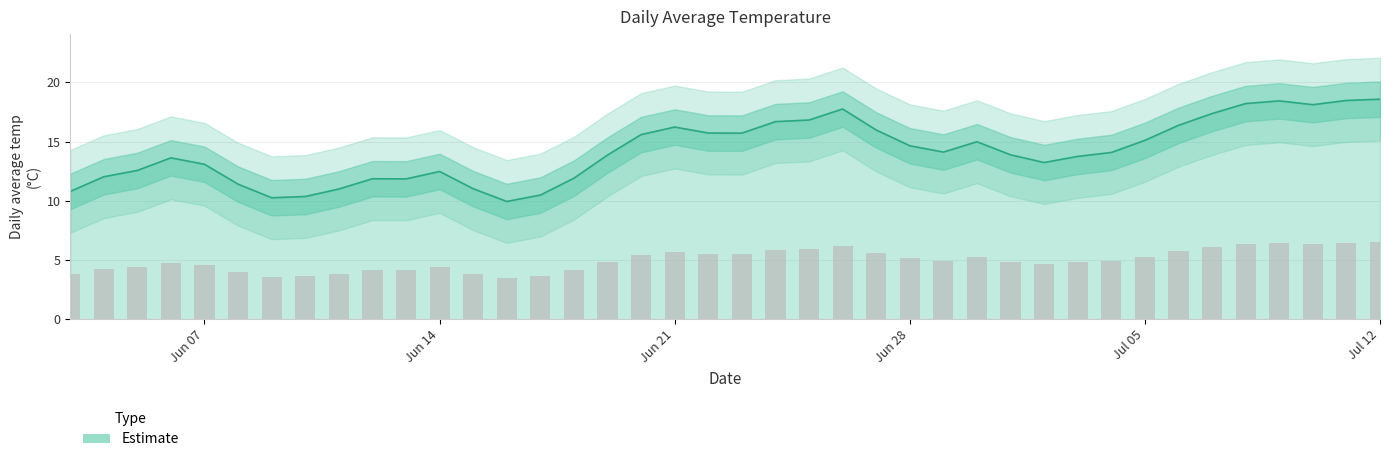

The value of Estimate at Jun 14 is 12.5. True or false?

True